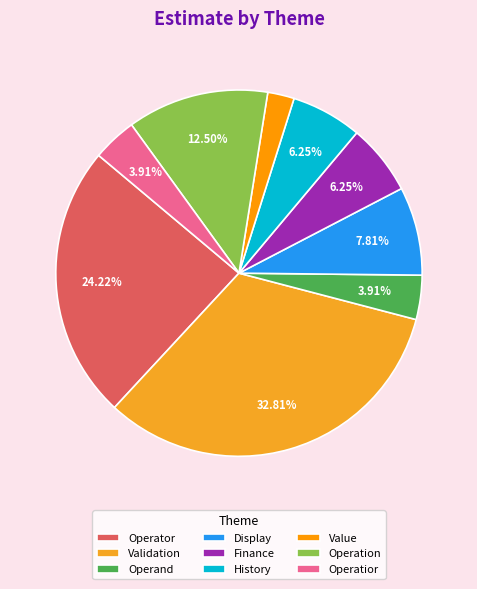

To the nearest percent, what portion does Operatior represent?

4%